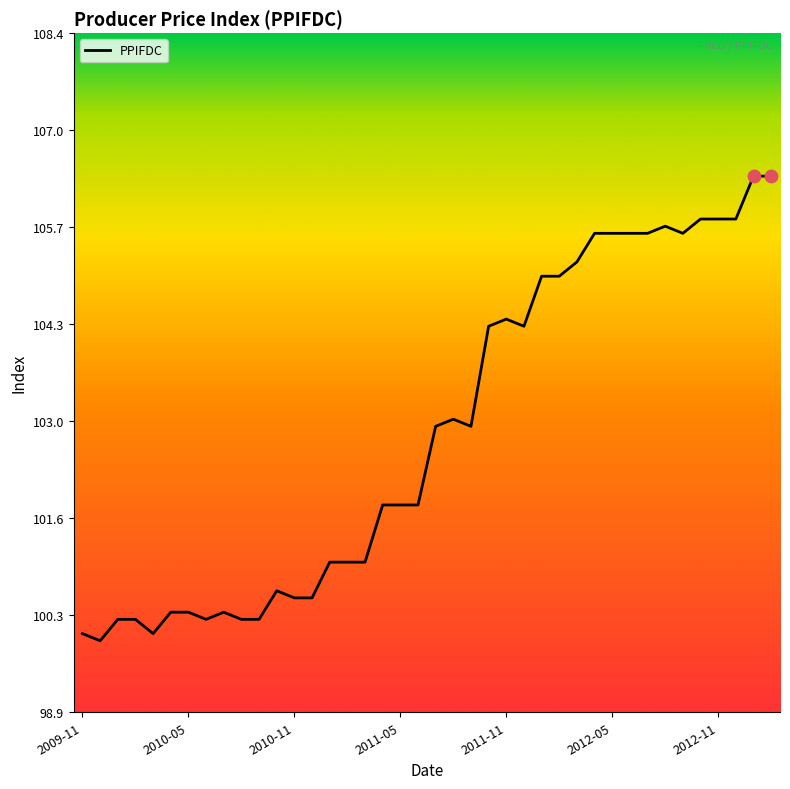

What is the greatest value displayed?

106.4